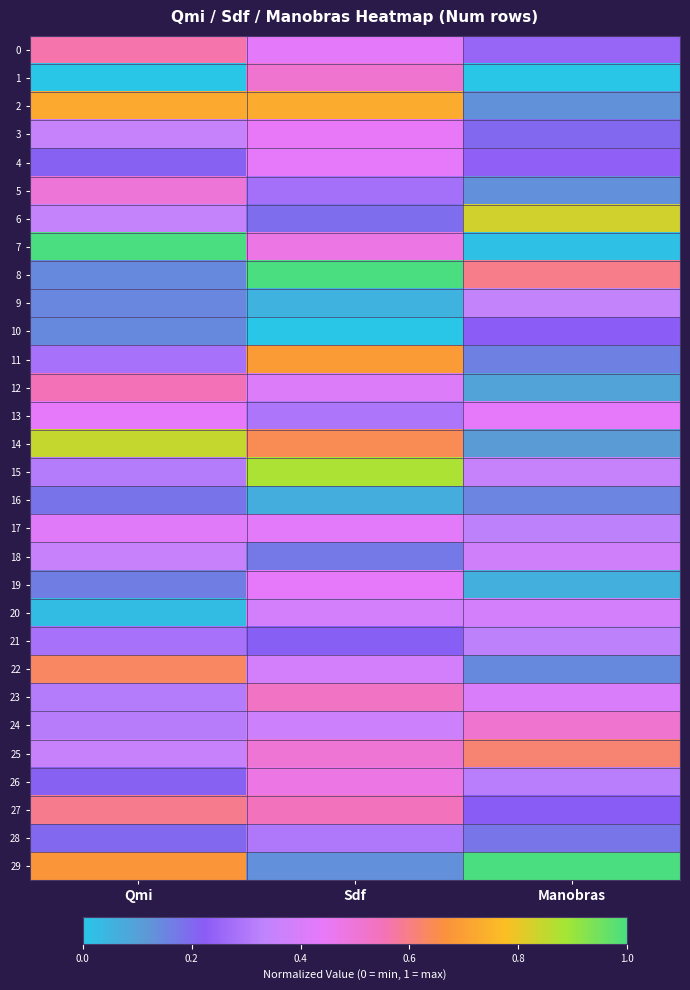

At which category does the chart reach its minimum across all series?

Qmi